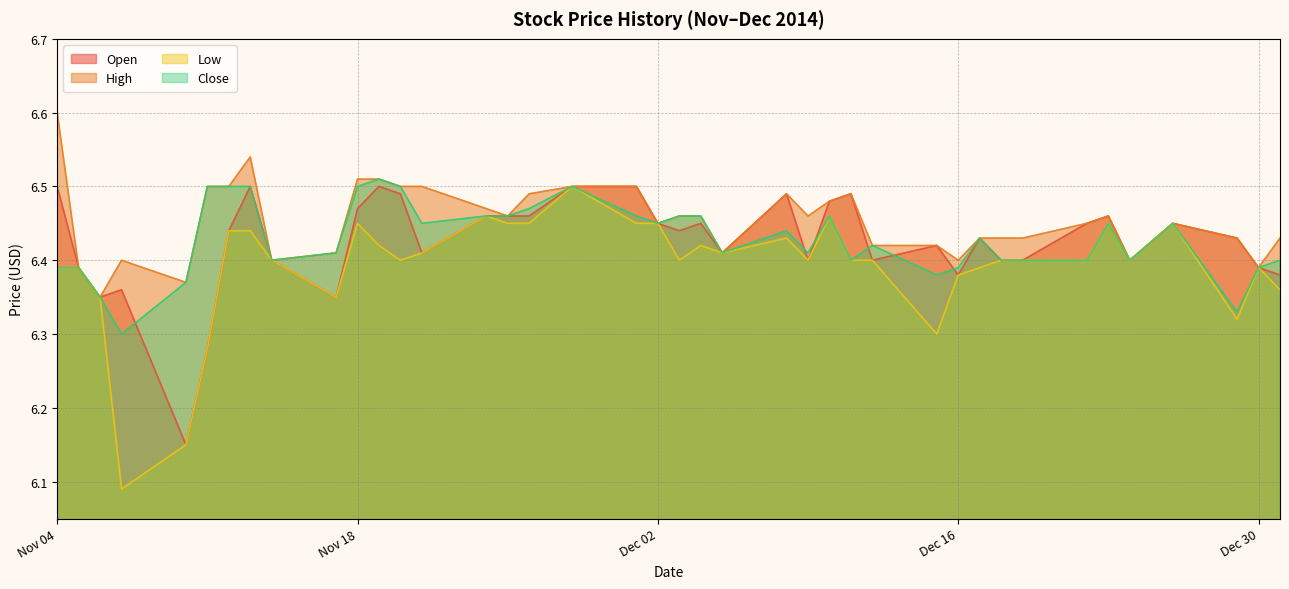

Which series changed the most between 2014-12-12 and 2014-12-11?

Open